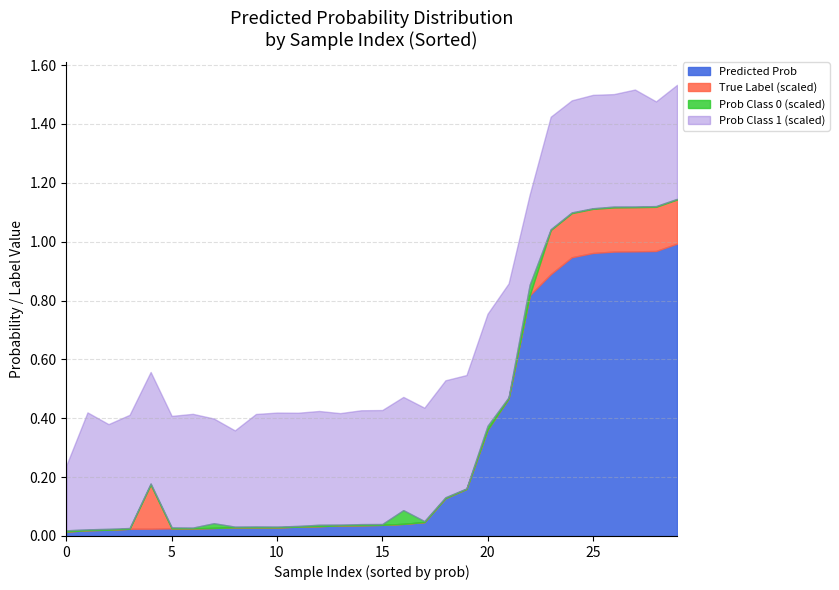

Does the chart have visible grid lines?

Yes